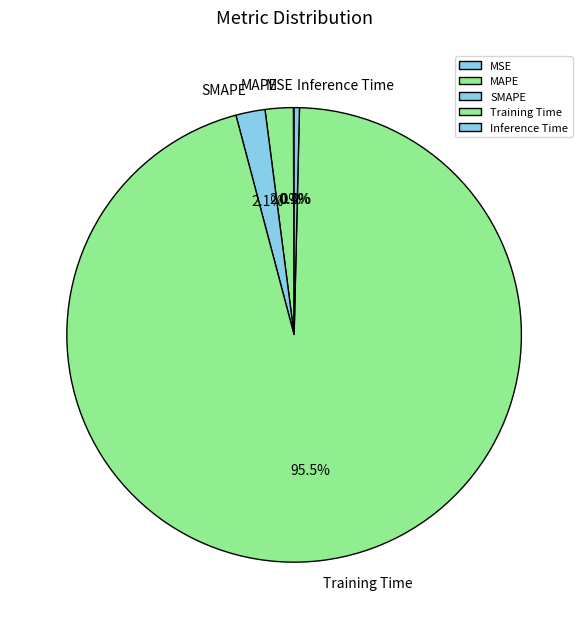

The Inference Time slice represents 0% of the pie. True or false?

True